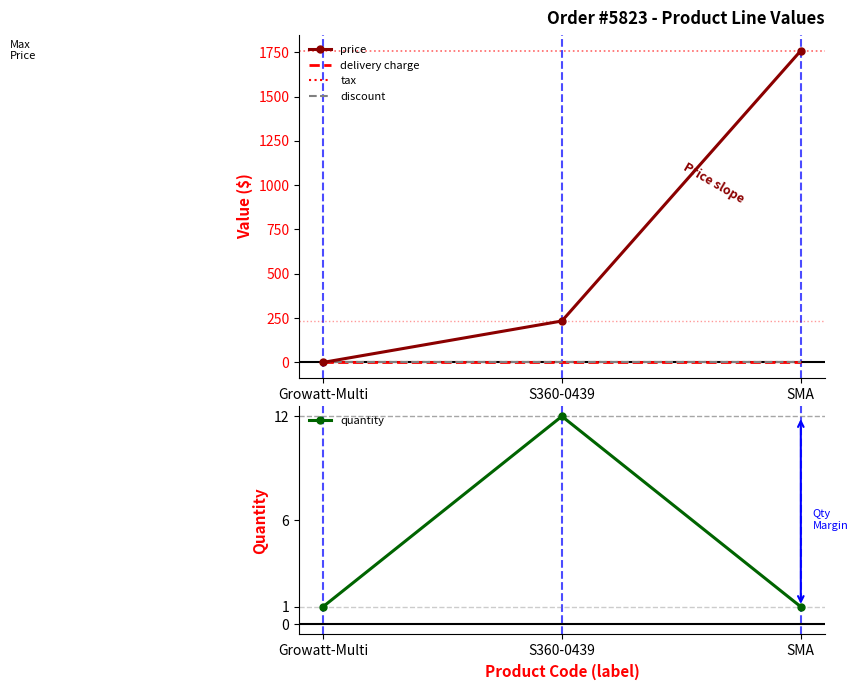

Is this an area chart (filled region under the line)?

No